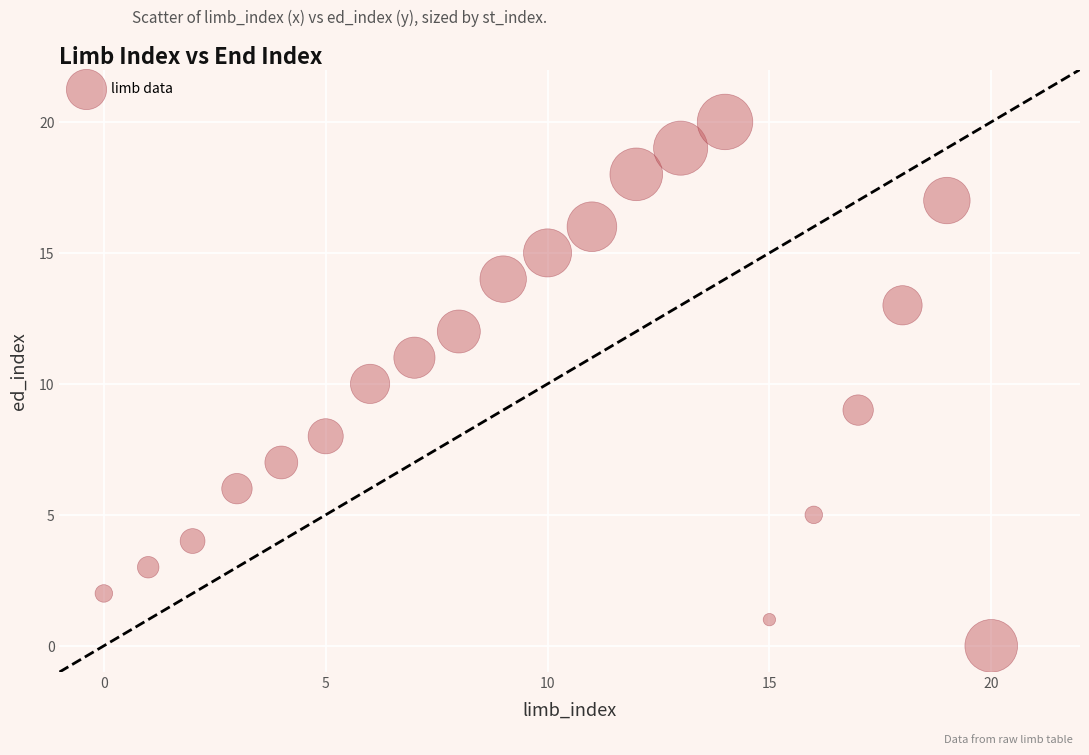

What is the range of Y values (max minus min)?

20